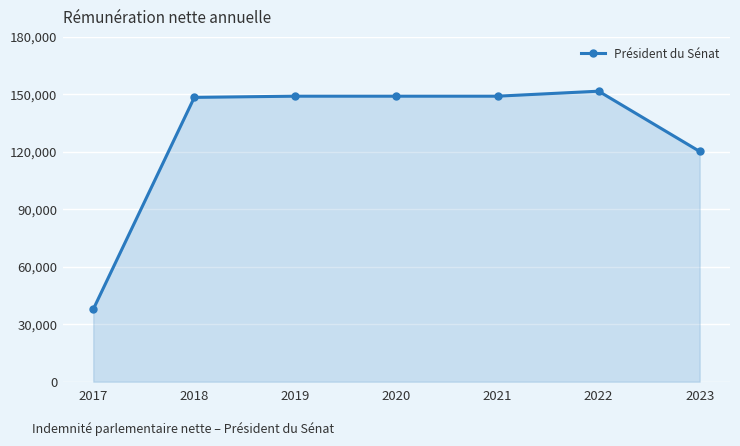

How many values are below 149045?

3